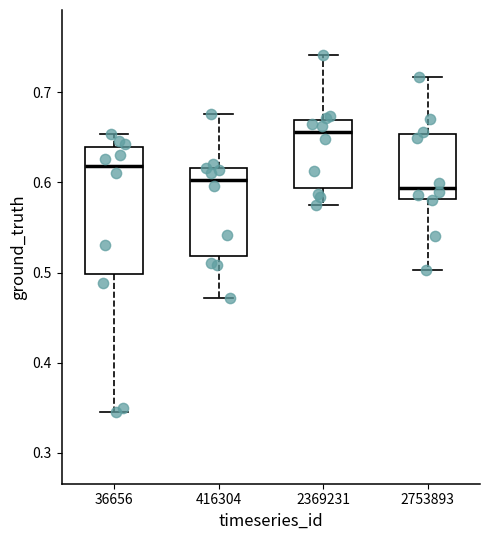

Which box's median line is the highest?

2369231